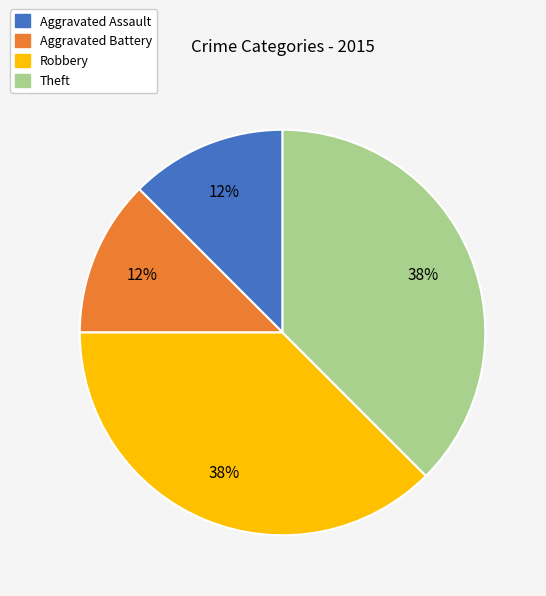

The Theft slice represents 27% of the pie. True or false?

False